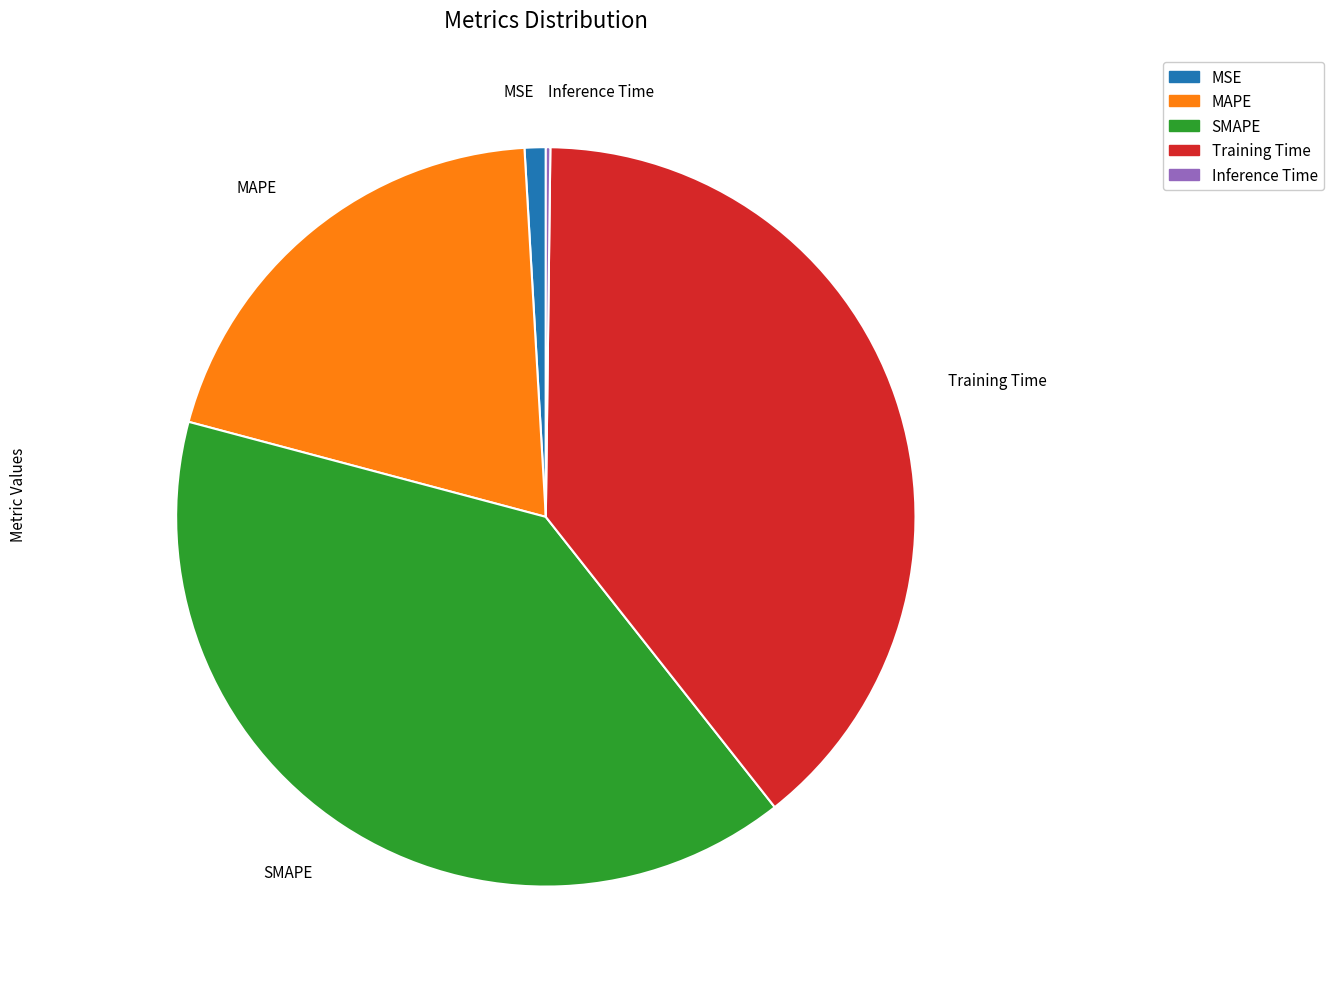

Is there any slice that represents more than half of the pie?

No